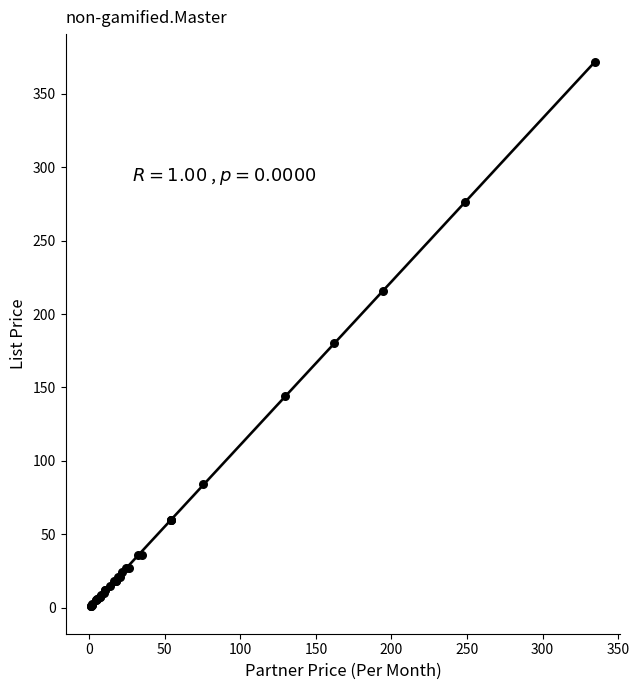

What Y value in the scatter plot is closest to 186?

180.0